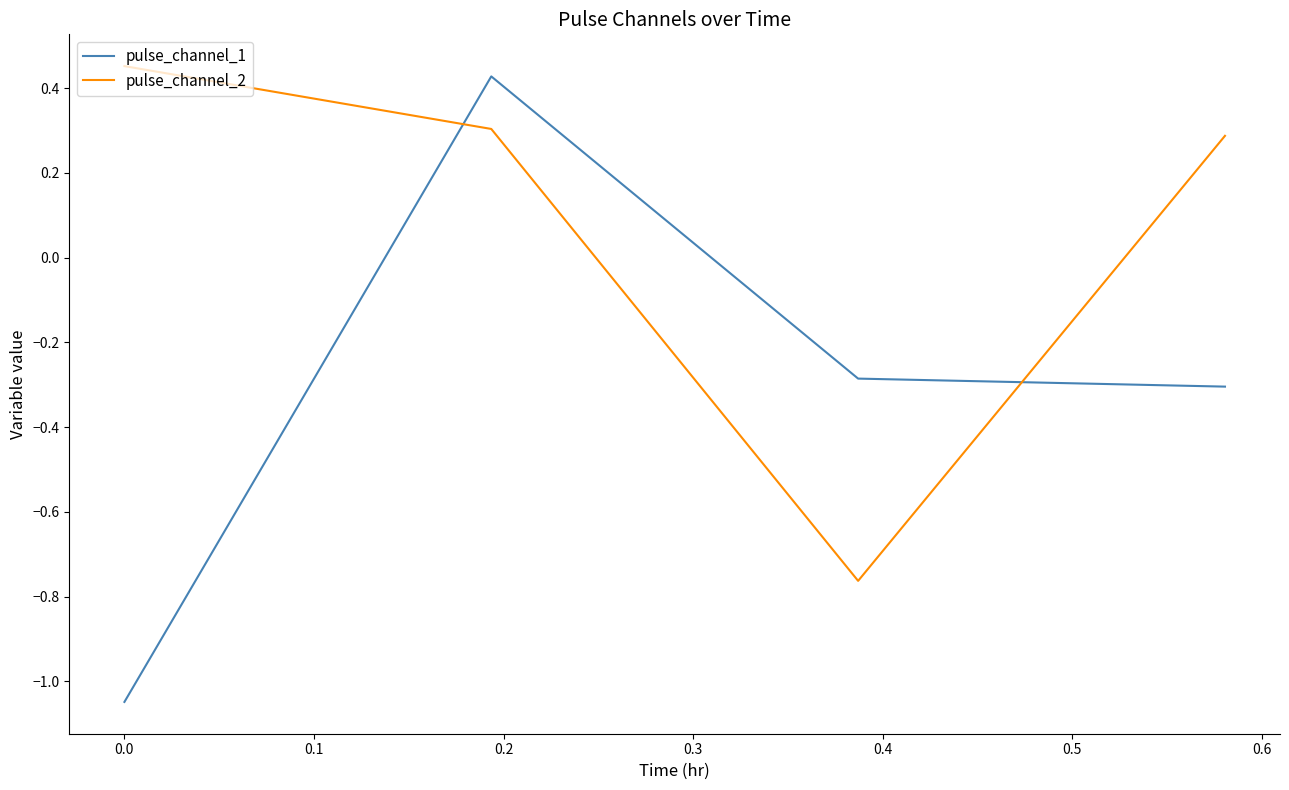

True or false: pulse_channel_1 and pulse_channel_2 intersect in this chart.

True